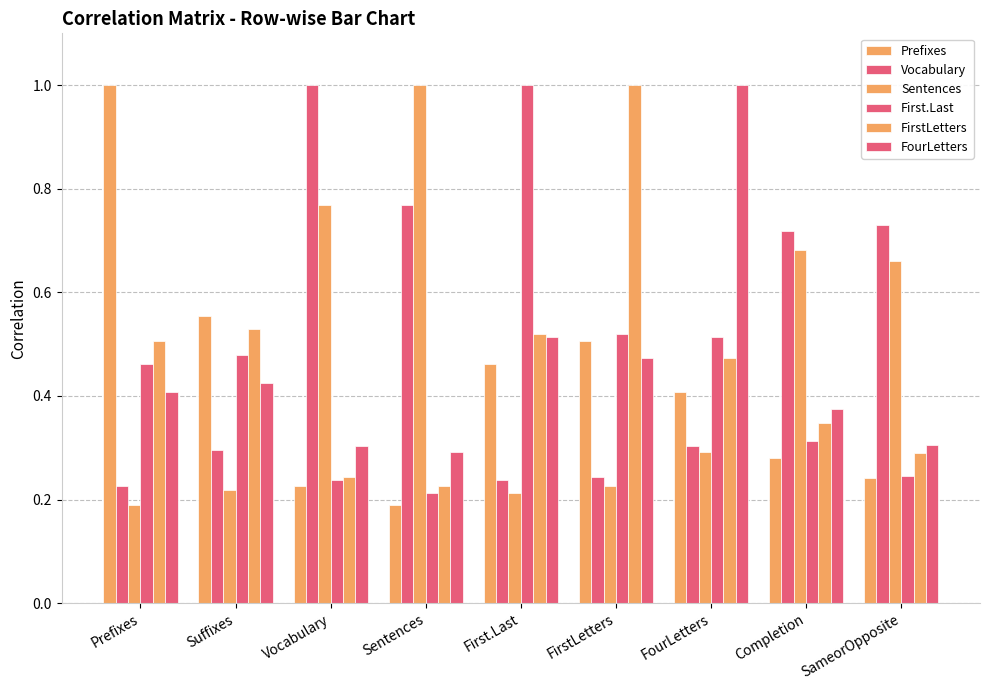

The Prefixes series shows 0.3 at Completion. True or false?

True